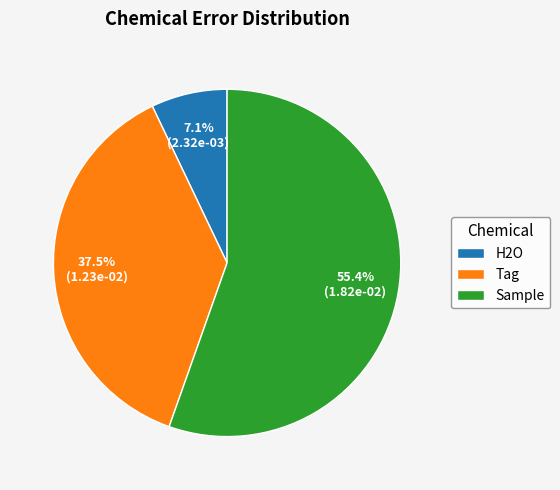

What percentage do H2O and Tag together represent?

44.6%